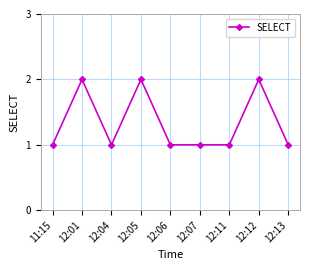

Count the values in the range 1 to 2.

9